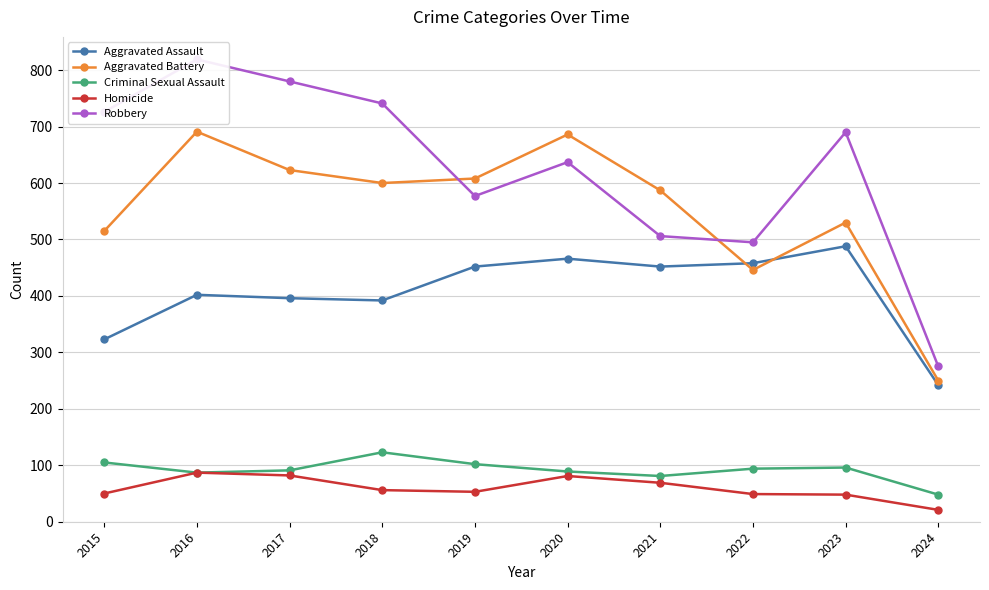

The Homicide series shows 16 at 2022. True or false?

False